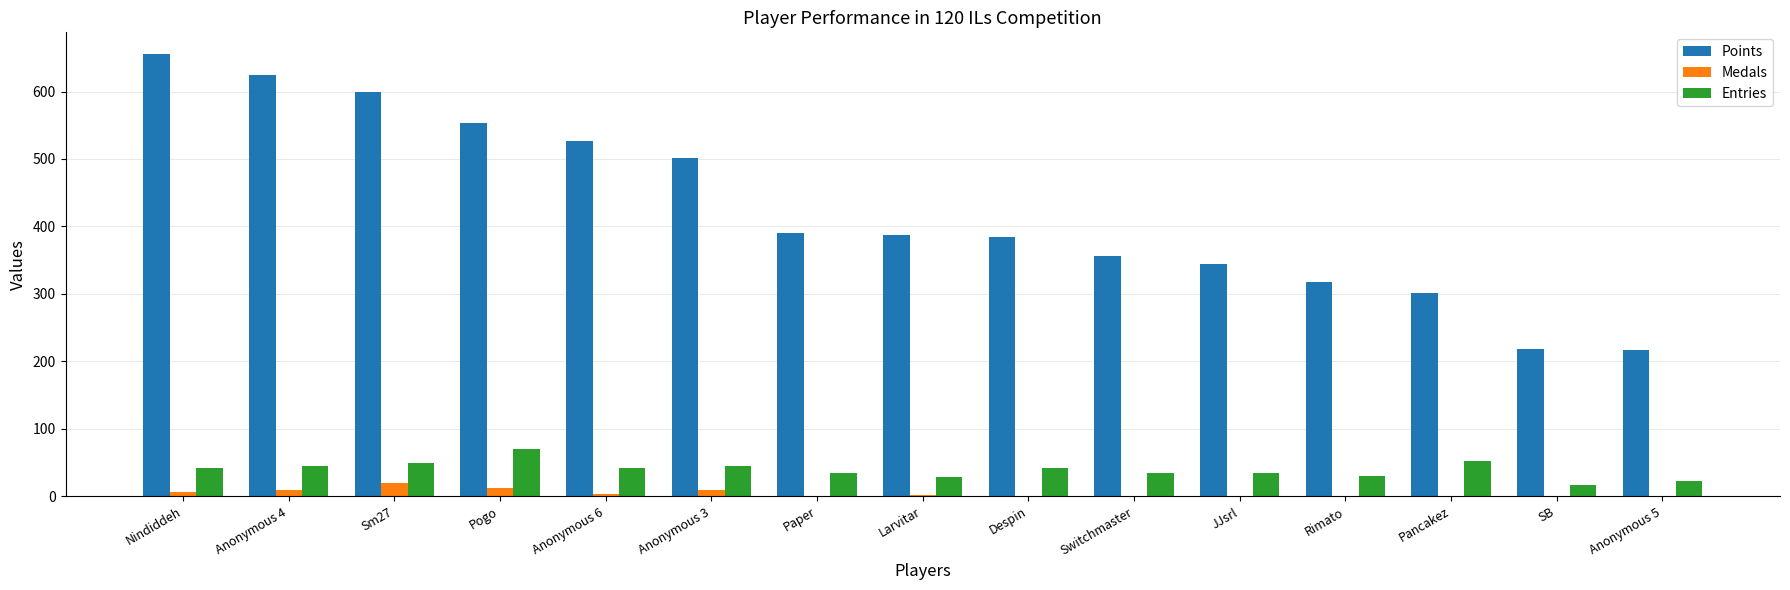

What are all the series names shown in the legend?

Points, Medals, Entries